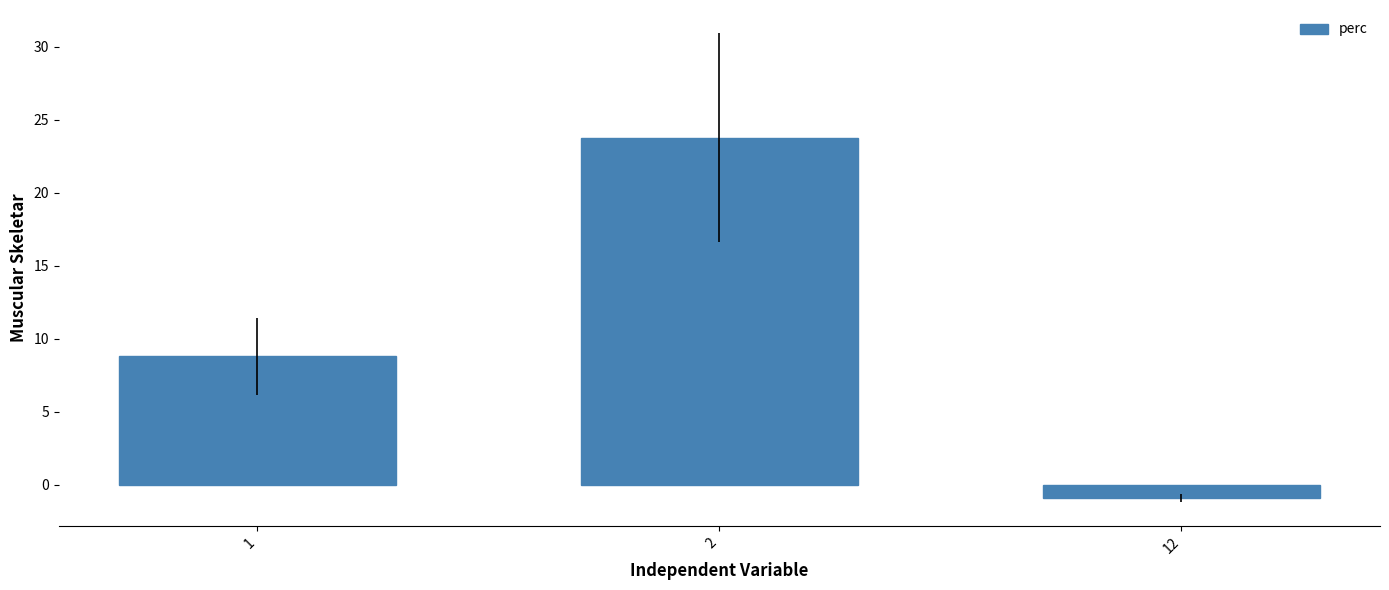

True or false: the data shows 8.8 at 1.

True